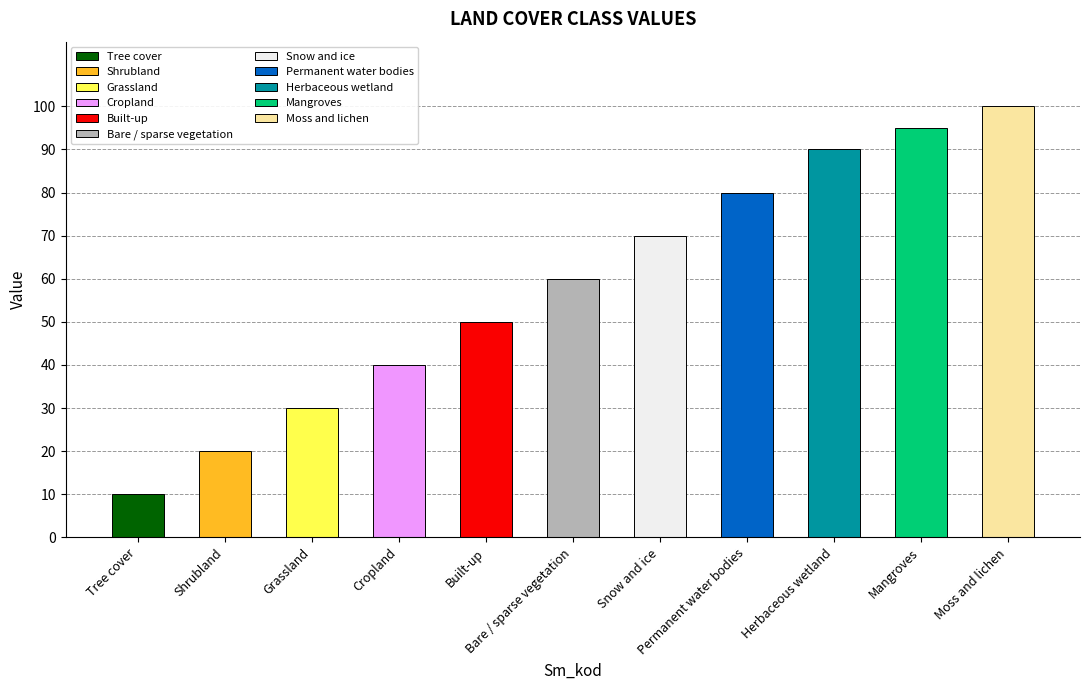

Is it true that the value at Built-up is 13?

False